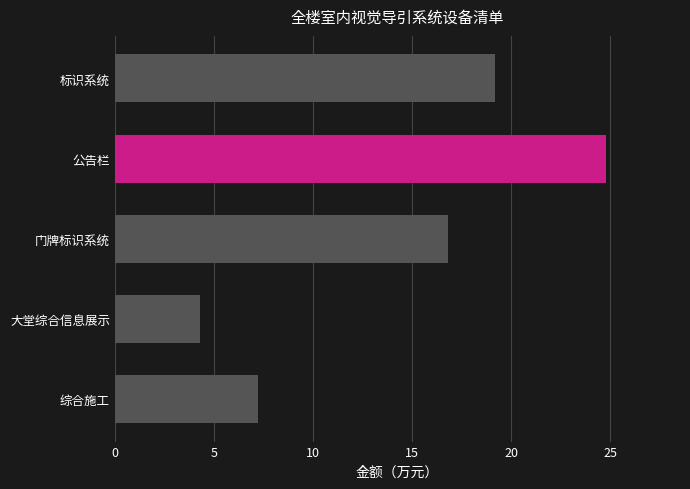

Reading top to bottom, what are all the values shown in this chart?

19.2	24.8	16.8	4.3	7.2